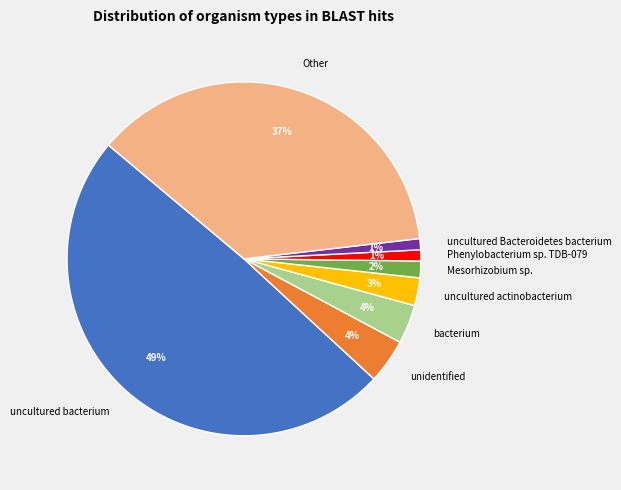

Is there a majority slice in this chart?

No